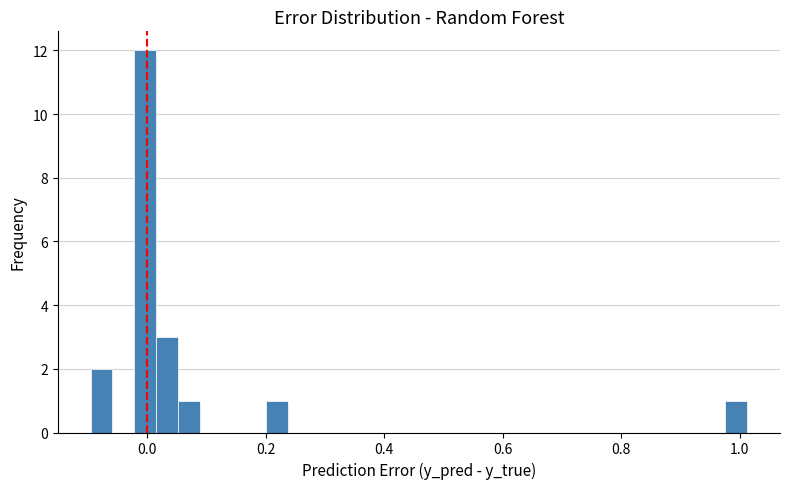

Around what value on the x-axis is the tallest bar? Give the approximate position of its centre, as read against the axis.

0.00